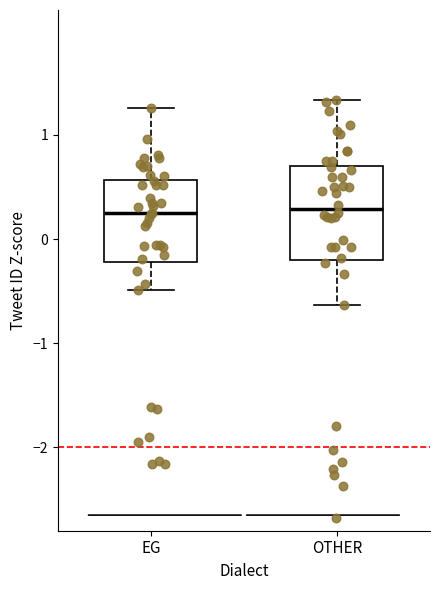

Where does the lower whisker of the box for EG end on the y-axis? The values are not printed on the chart, so give them approximately, as read against the axis.

-0.5